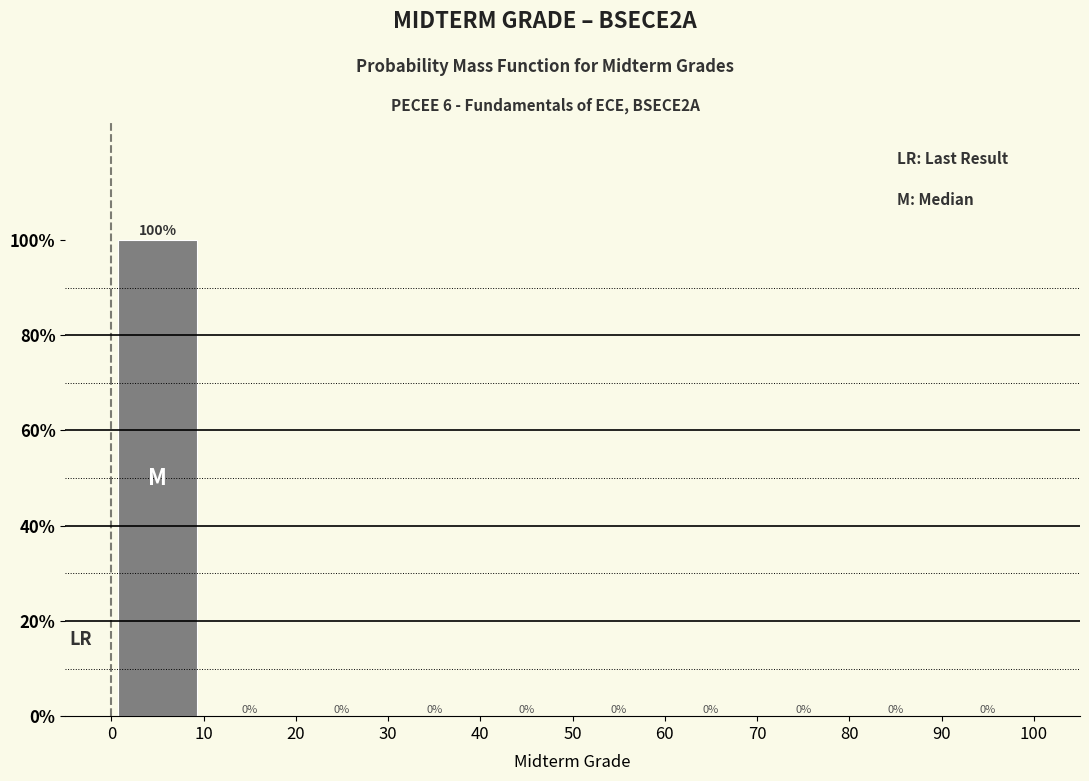

Reading left to right, list every bar in this chart as the range it spans on the x-axis followed by its height.

0 to 10: 100
10 to 20: 0
20 to 30: 0
30 to 40: 0
40 to 50: 0
50 to 60: 0
60 to 70: 0
70 to 80: 0
80 to 90: 0
90 to 100: 0